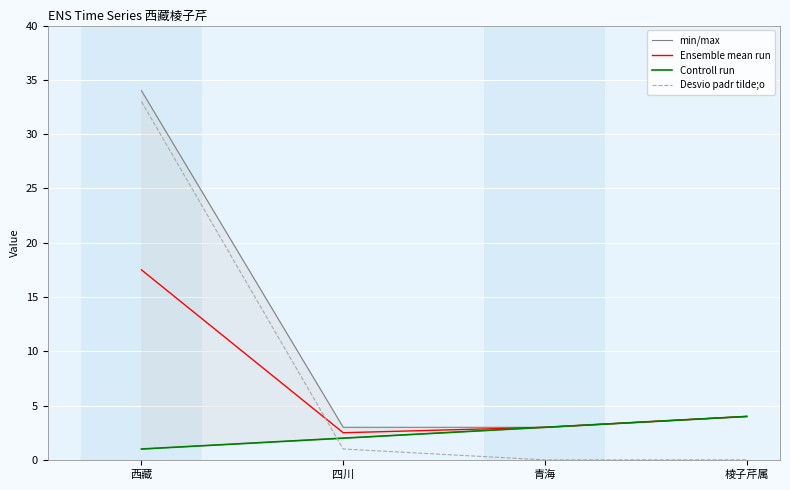

Reading right to left, extract all data points from this chart.

min/max: 棱子芹属=4.0	青海=3.0	四川=2.0	西藏=1.0
Ensemble mean run: 棱子芹属=4.0	青海=3.0	四川=2.5	西藏=17.5
Controll run: 棱子芹属=4.0	青海=3.0	四川=2.0	西藏=1.0
Desvio padr tilde;o: 棱子芹属=0.0	青海=0.0	四川=1.0	西藏=33.0